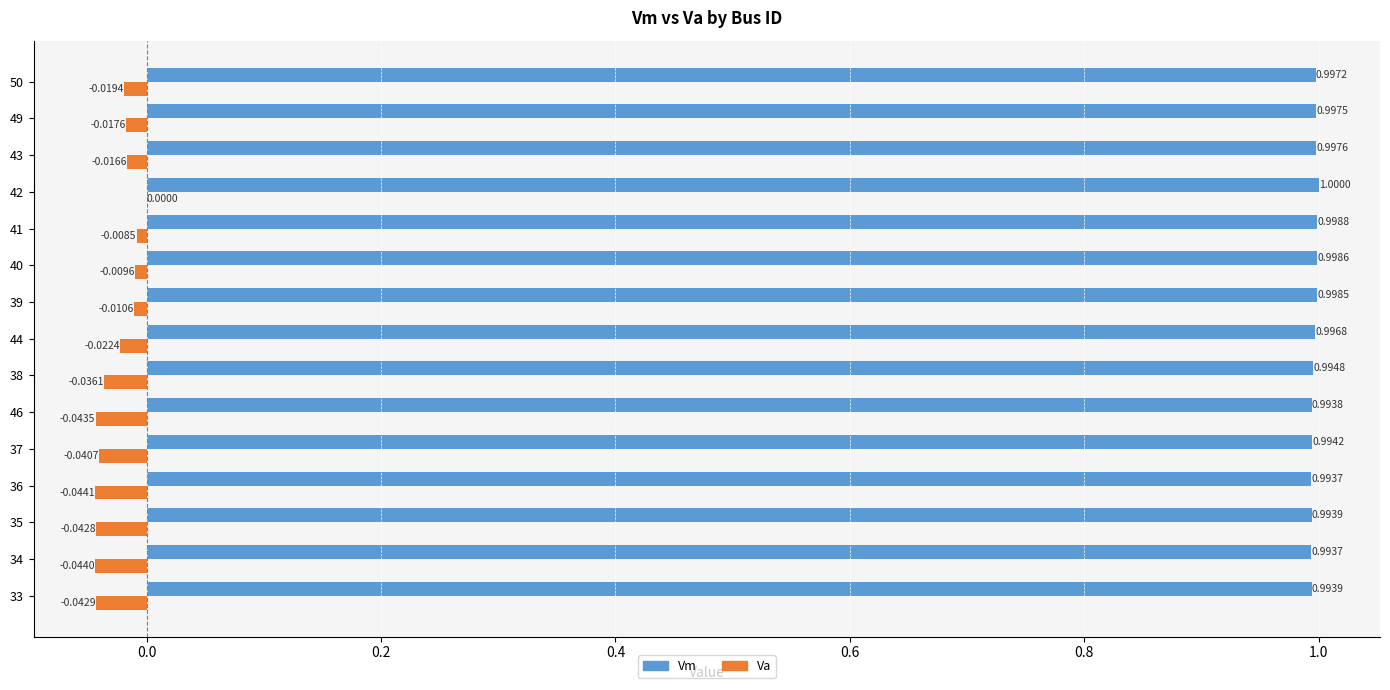

Which series changed the most between 40 and 41?

Va